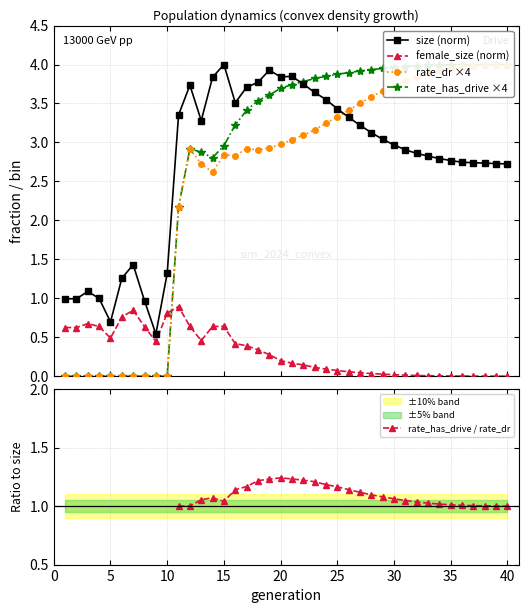

True or false: size (norm) and female_size (norm) cross at least once.

False